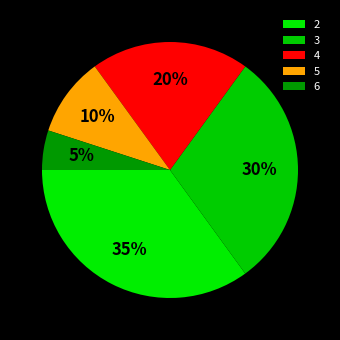

Rank the categories by value from highest to lowest.

2, 3, 4, 5, 6